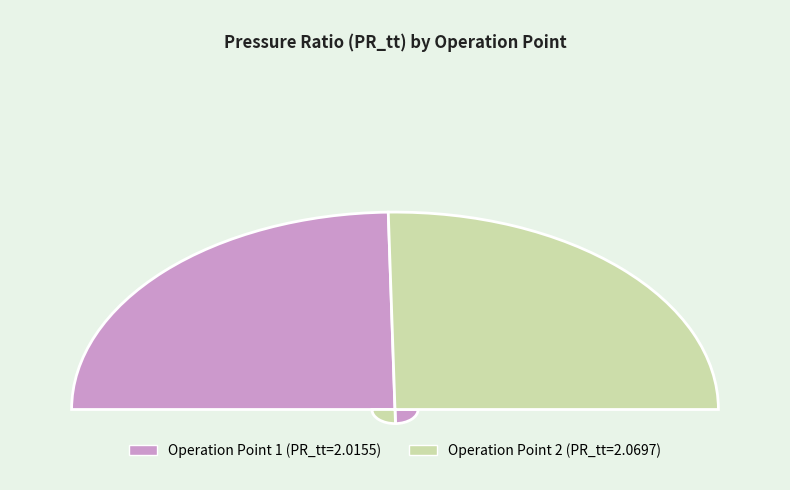

Count the number of slices in the pie.

2